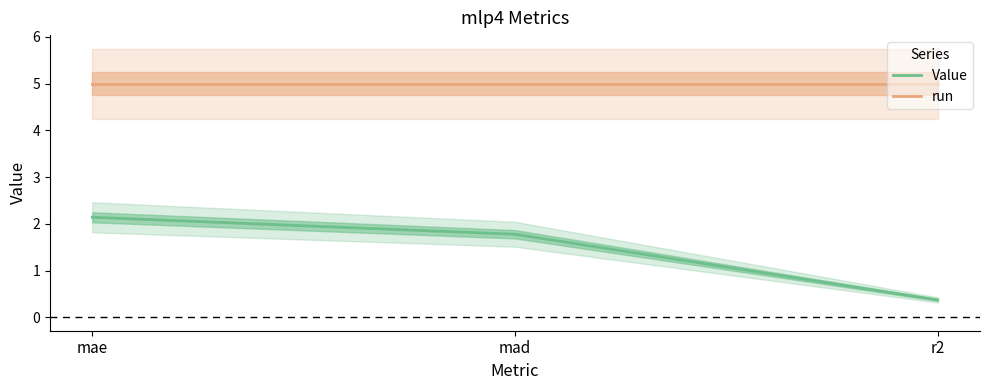

What is the sum of the run values at mad and r2?

10.0